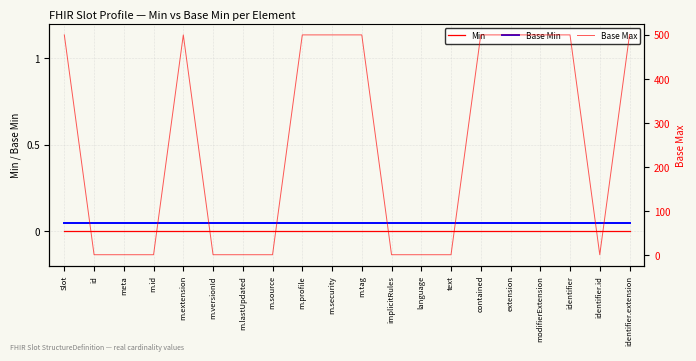

What is the sum of the Base Max values at modifierExtension and m.extension?

1000.0